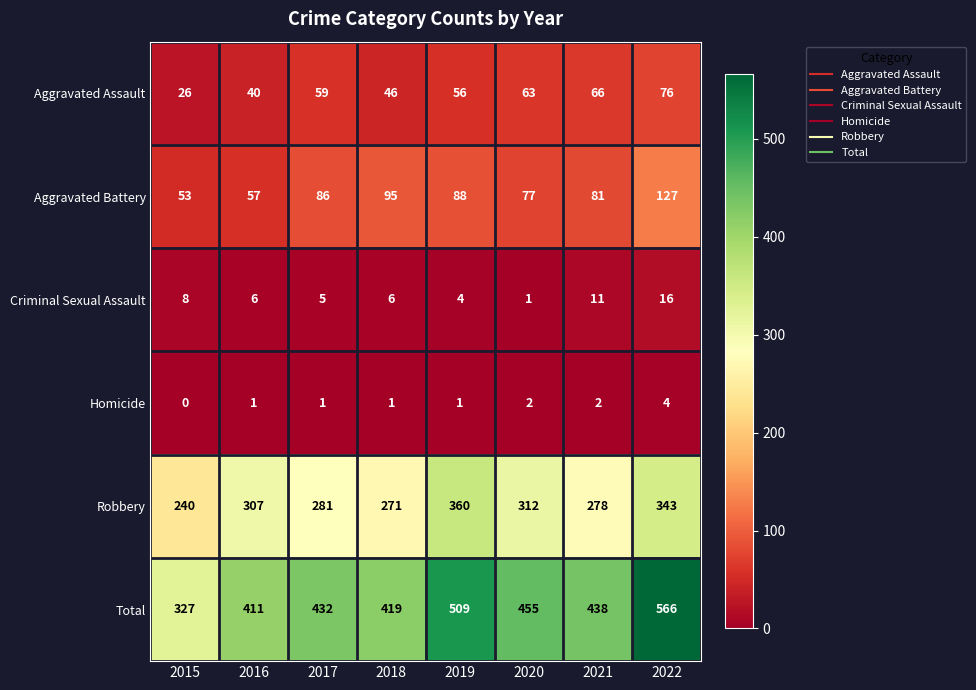

What is the difference between the Robbery values at 2022 and 2015?

103